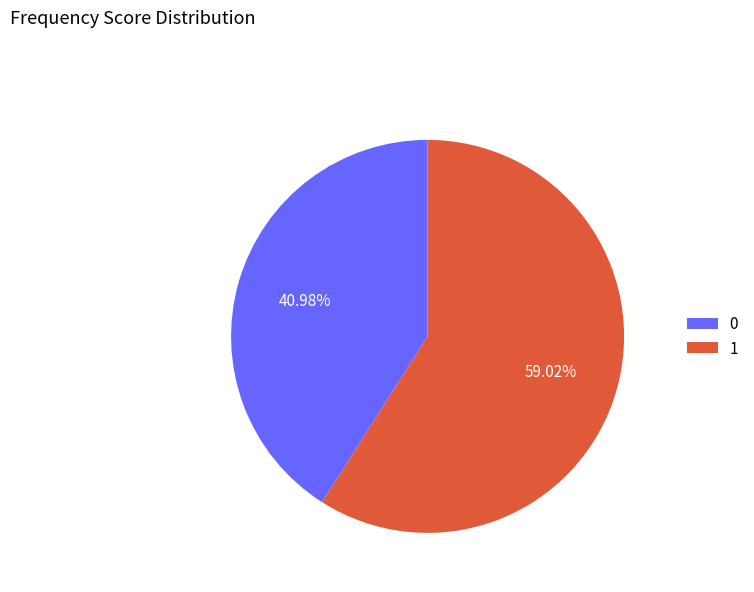

Which slice represents more than half of the pie?

1